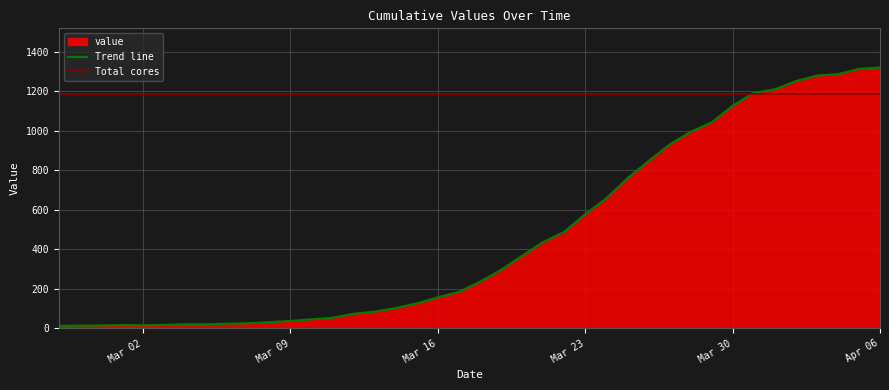

What is the value of the 19th point from the left?

157